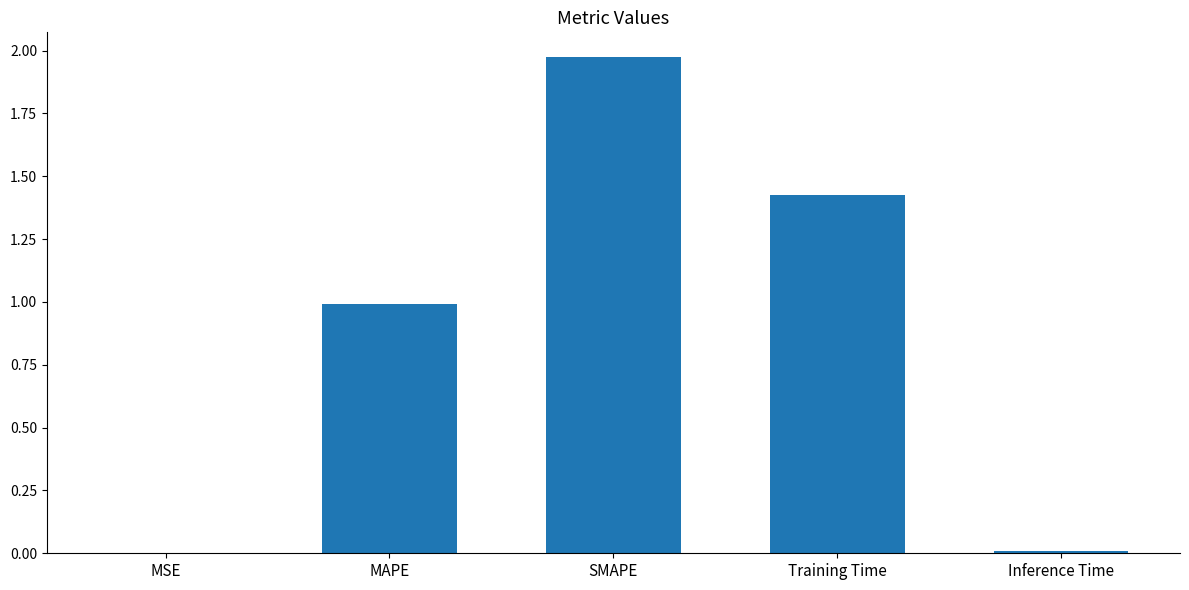

The chart shows a value of 1.3 at MAPE. True or false?

False